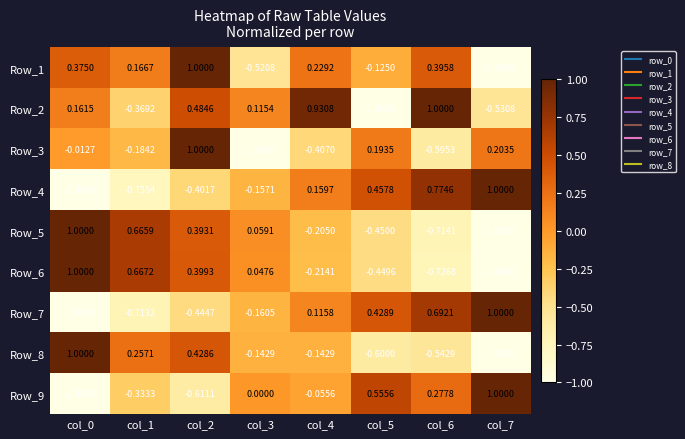

Is the value of Row_8 at col_2 greater than the value of Row_7 at col_0?

Yes